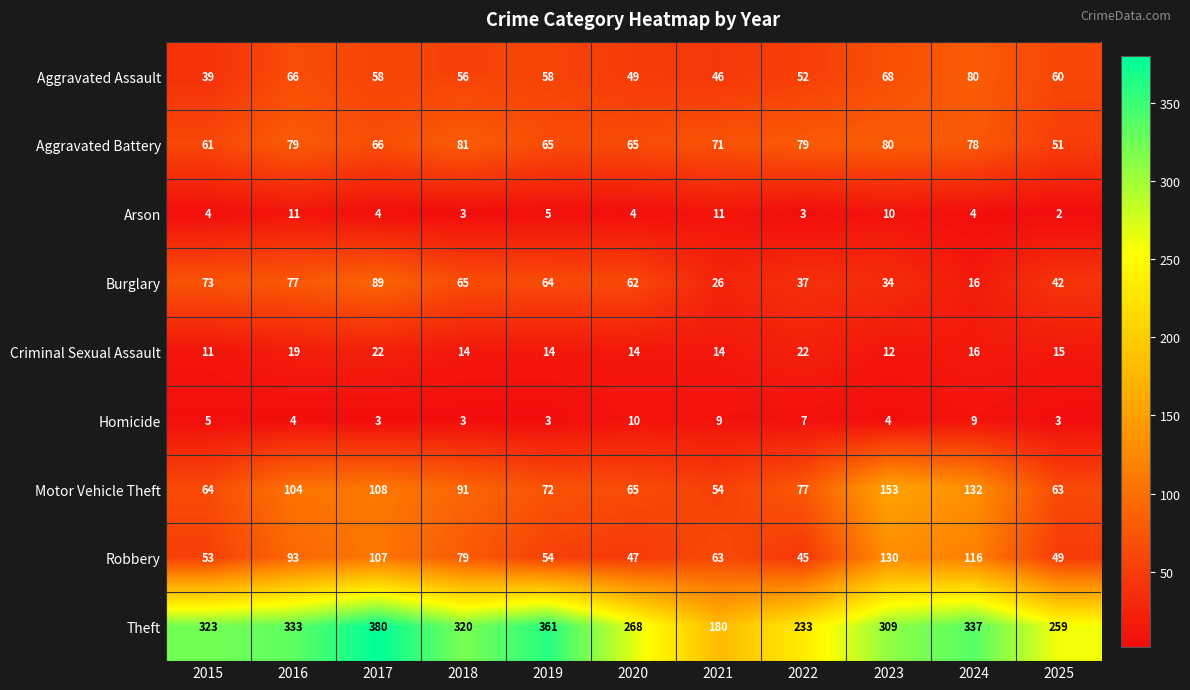

Which label corresponds to the smallest value in the chart?

2025